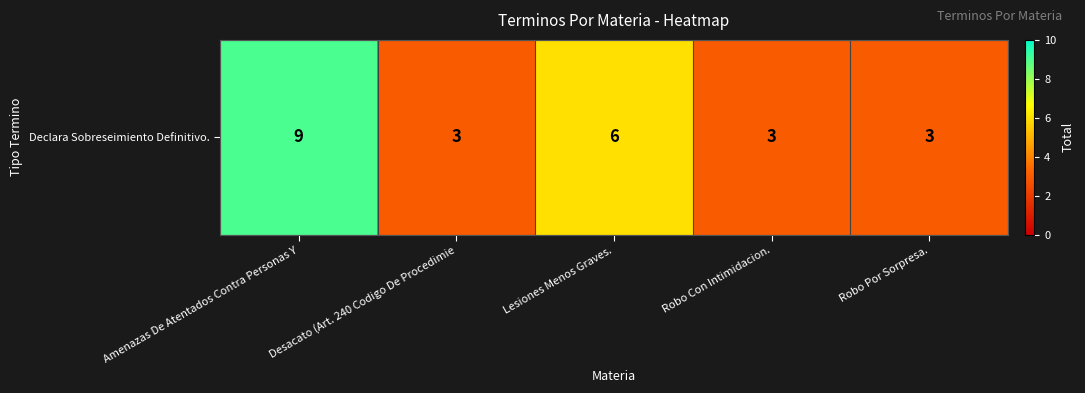

What is the difference between the second highest and minimum values?

3